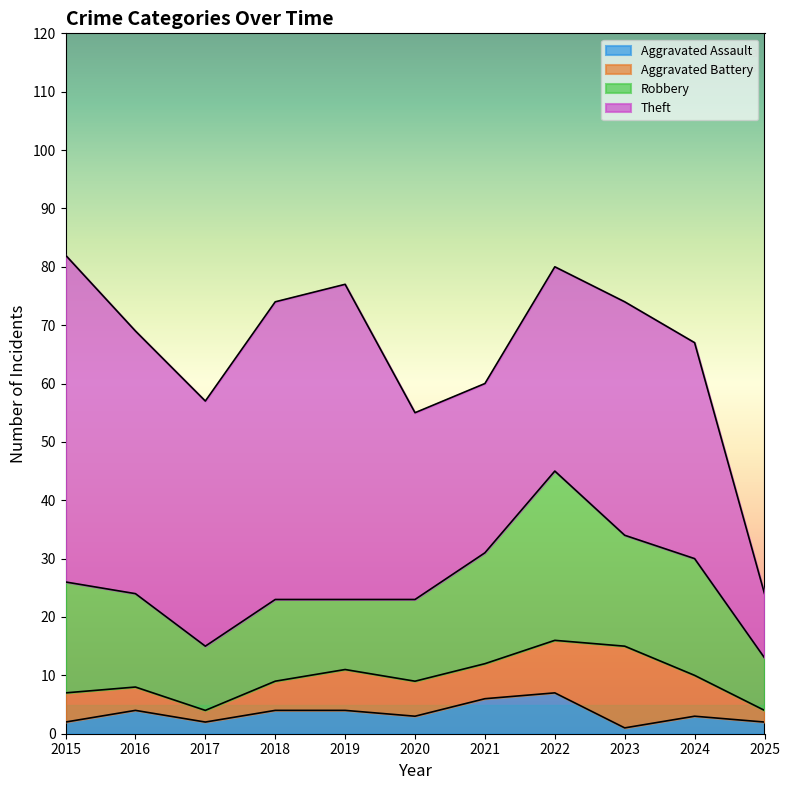

Rank the categories by Theft value from lowest to highest.

2025, 2021, 2020, 2022, 2024, 2023, 2017, 2016, 2018, 2019, 2015